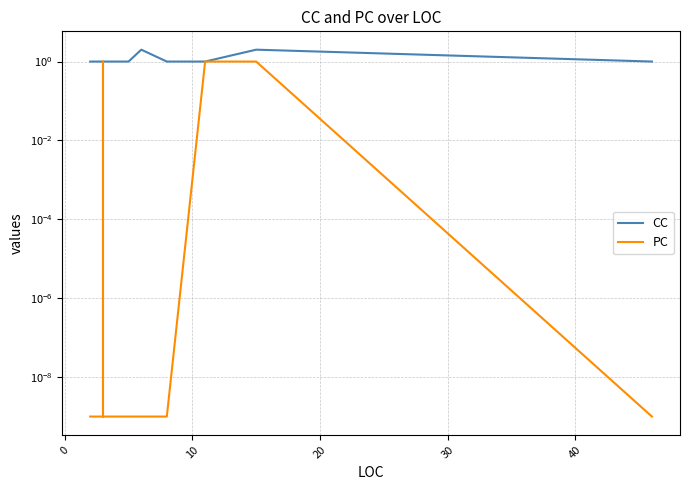

Does the chart display data point markers on the line(s)?

No